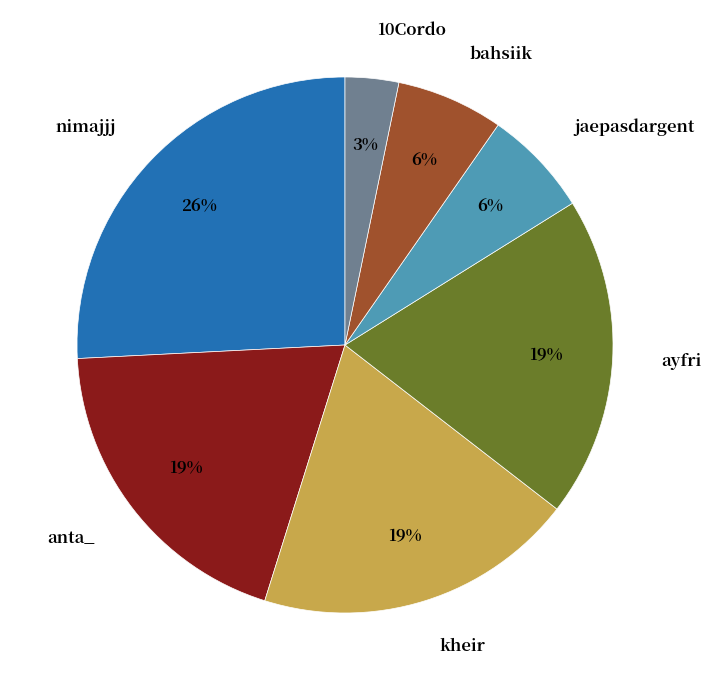

Is it true that bahsiik is 1% of the pie?

False